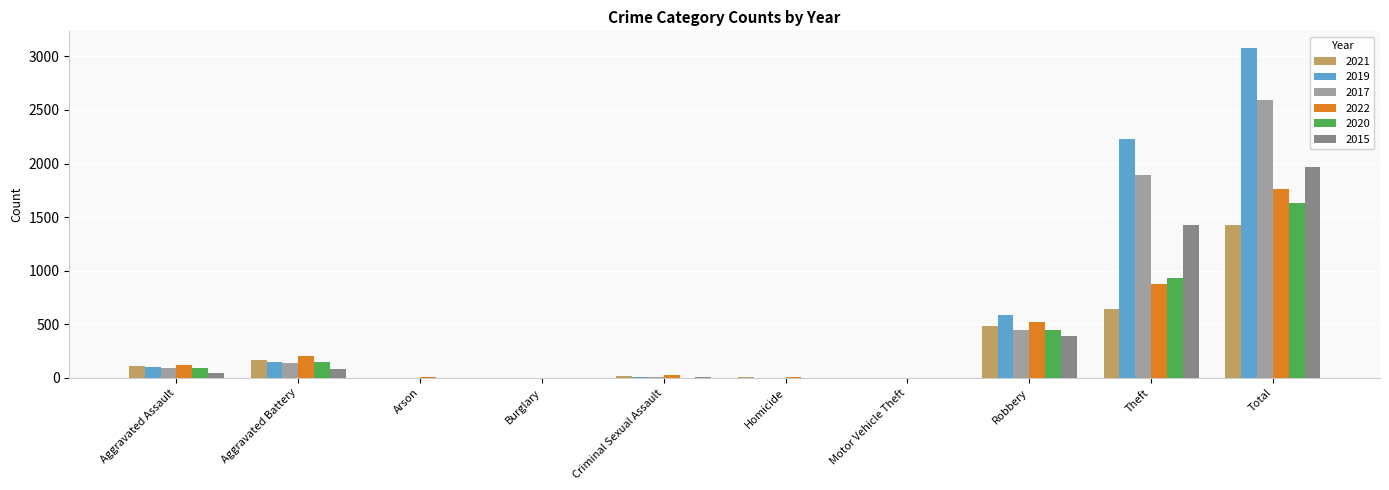

Which series has the largest total across all categories?

2019